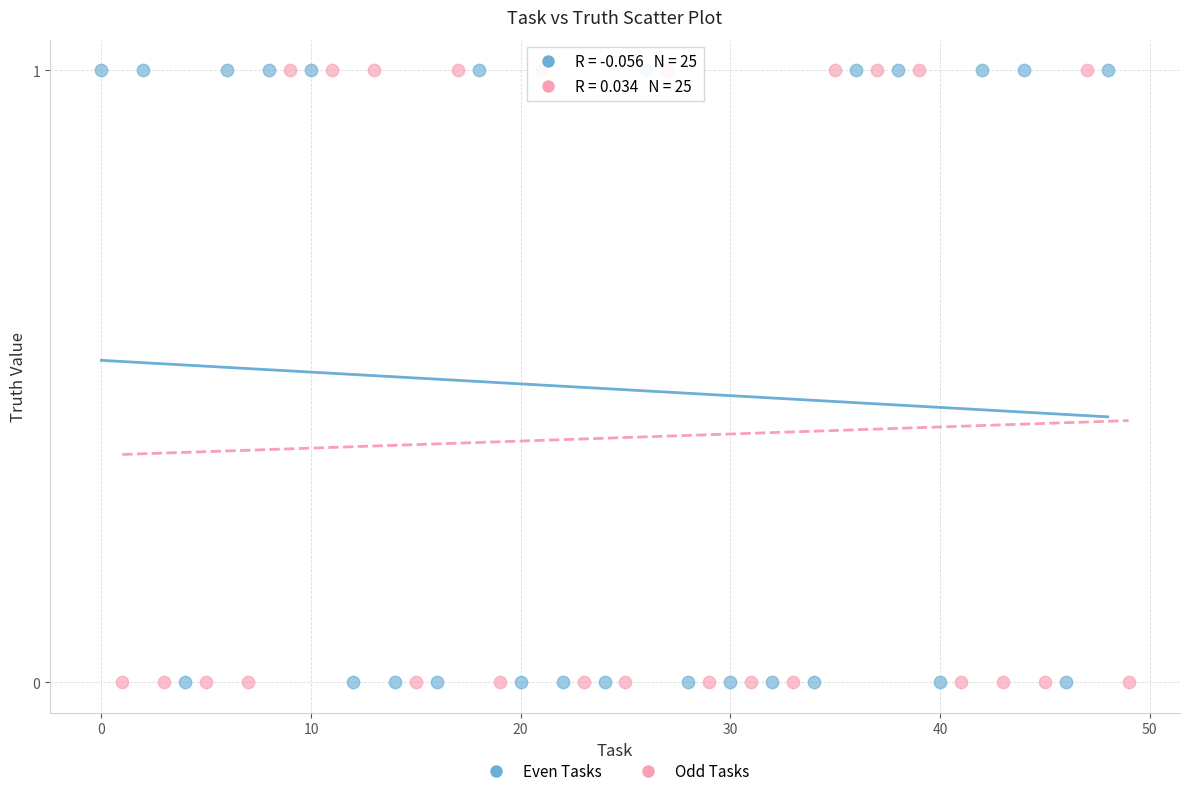

What are all the series names shown in the legend?

Even Tasks, Odd Tasks